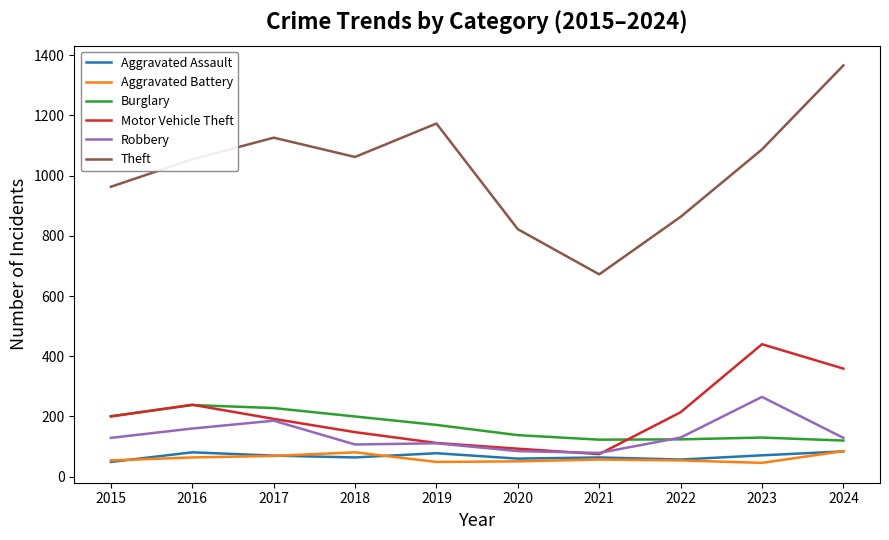

What is the maximum value shown in the chart?

1366